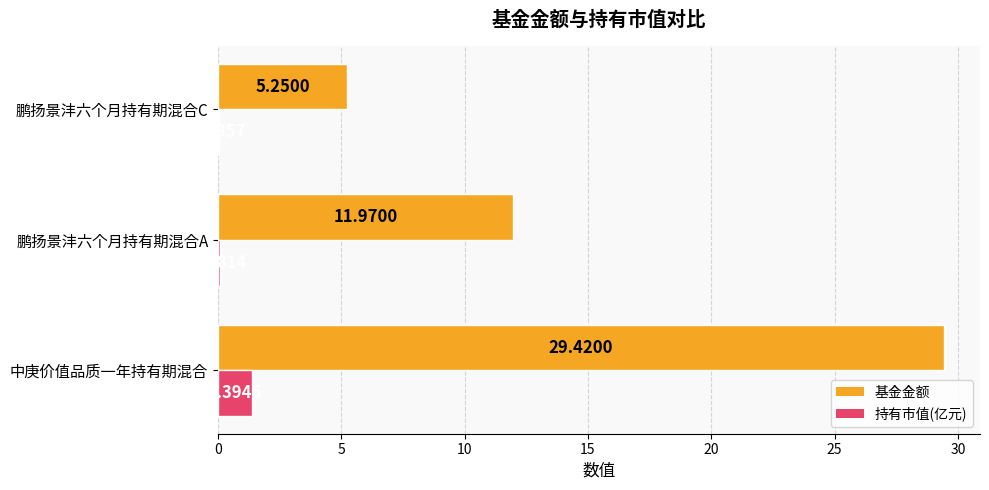

Where is 基金金额 nearest to the value 17?

鹏扬景沣六个月持有期混合A